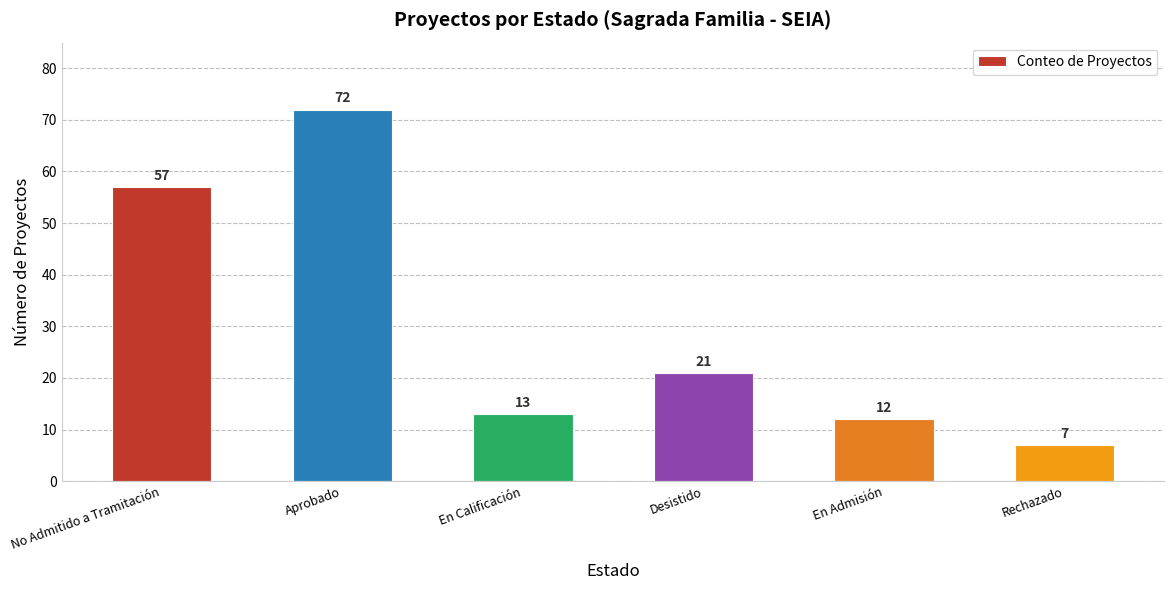

List the labels in order of value, largest first.

Aprobado, No Admitido a Tramitación, Desistido, En Calificación, En Admisión, Rechazado